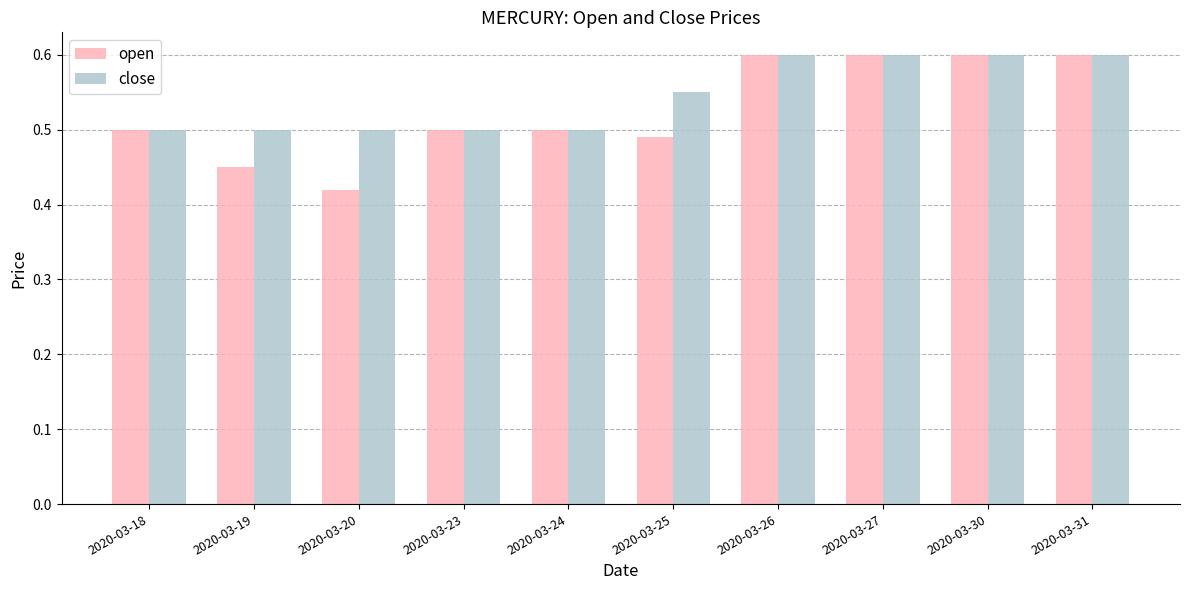

Which series has the widest spread of values?

open